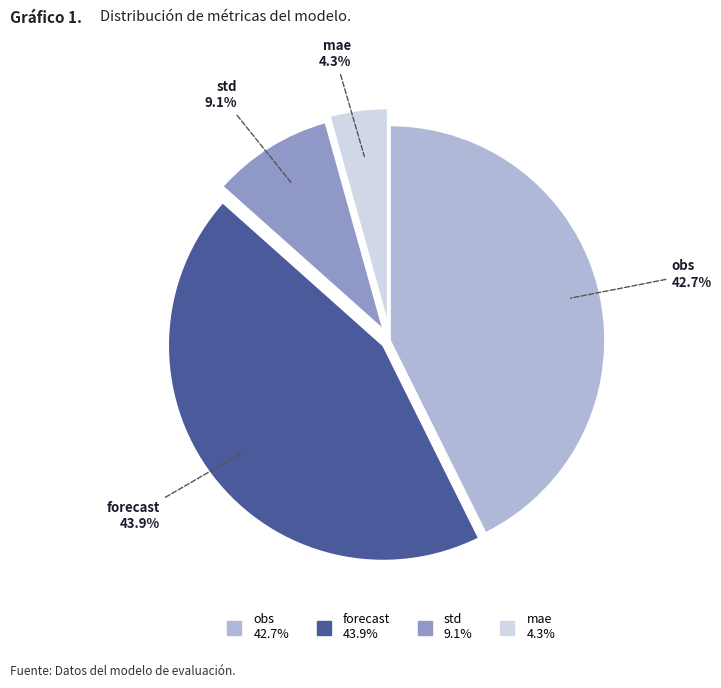

To the nearest percent, what is the combined percentage of std and obs?

52%